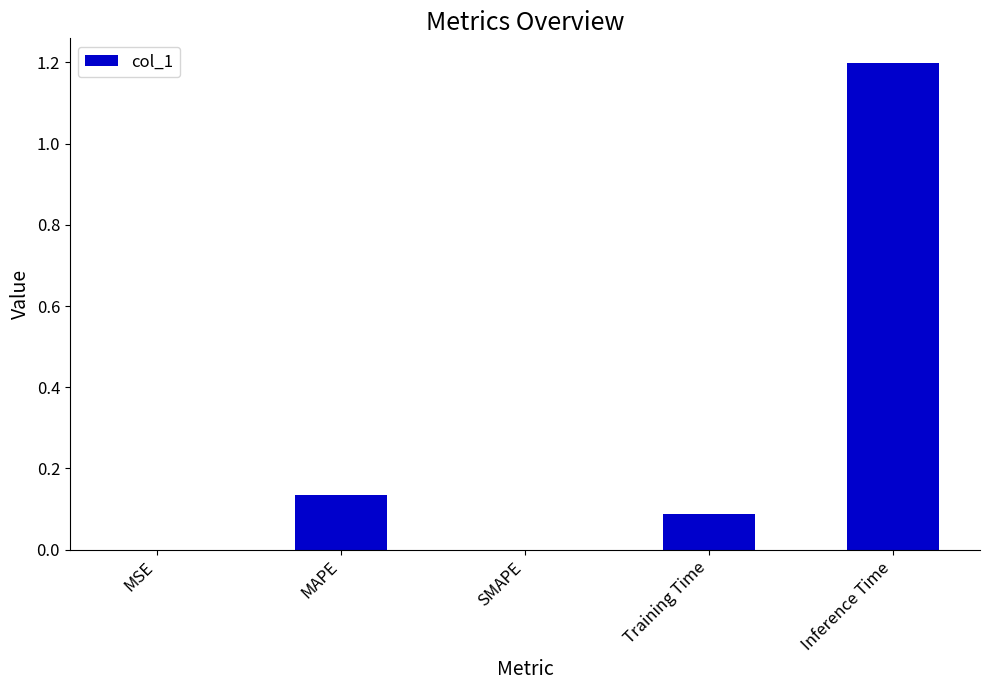

What is the change in value from Training Time to Inference Time?

+1.1